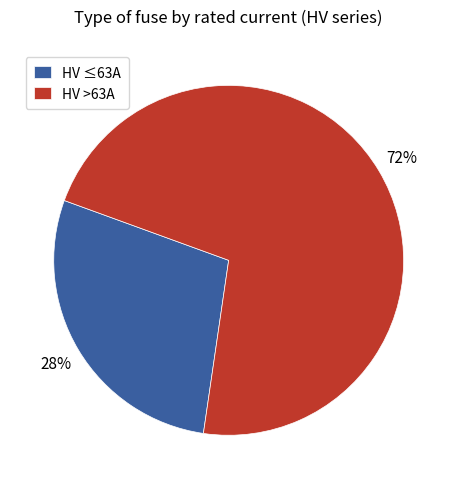

True or false: HV >63A accounts for 82% of the total.

False